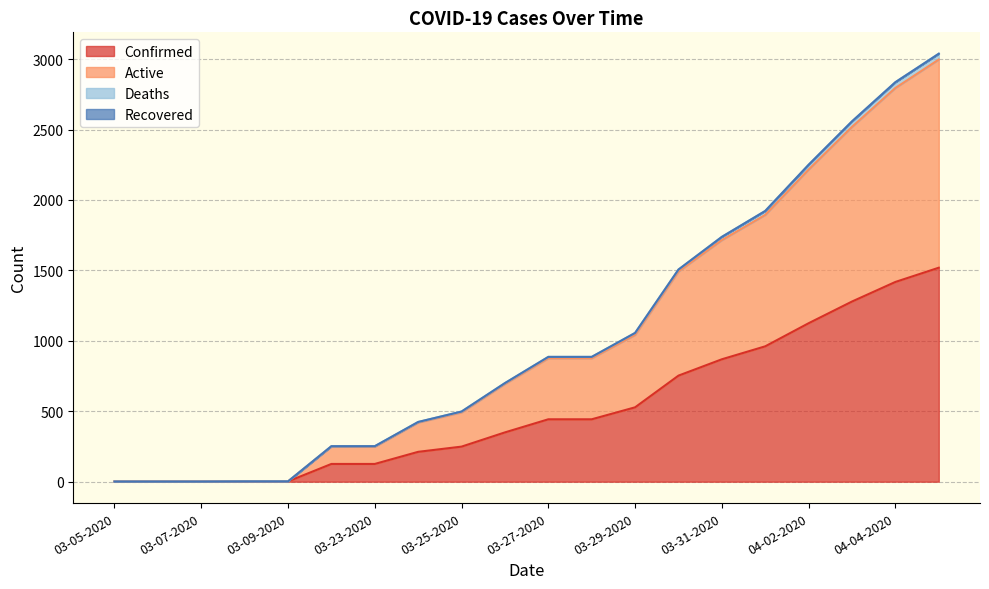

What is the maximum value for Confirmed?

1519